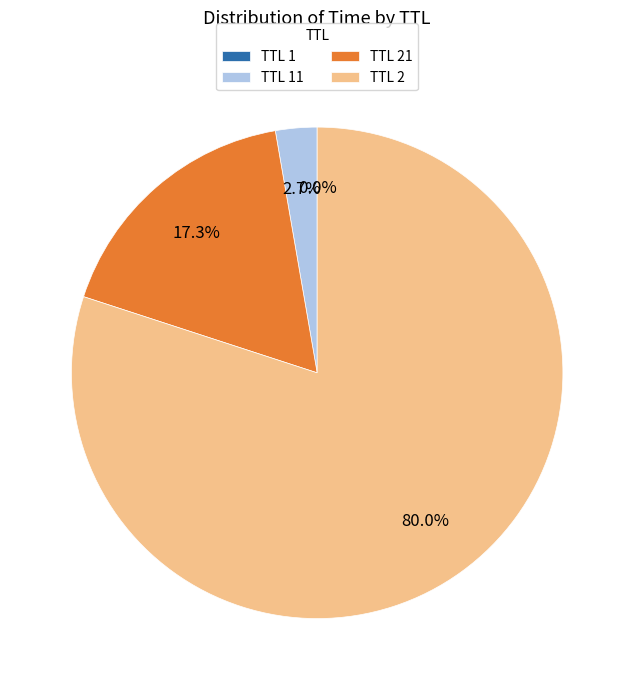

Which category has the biggest portion of the pie?

TTL 2